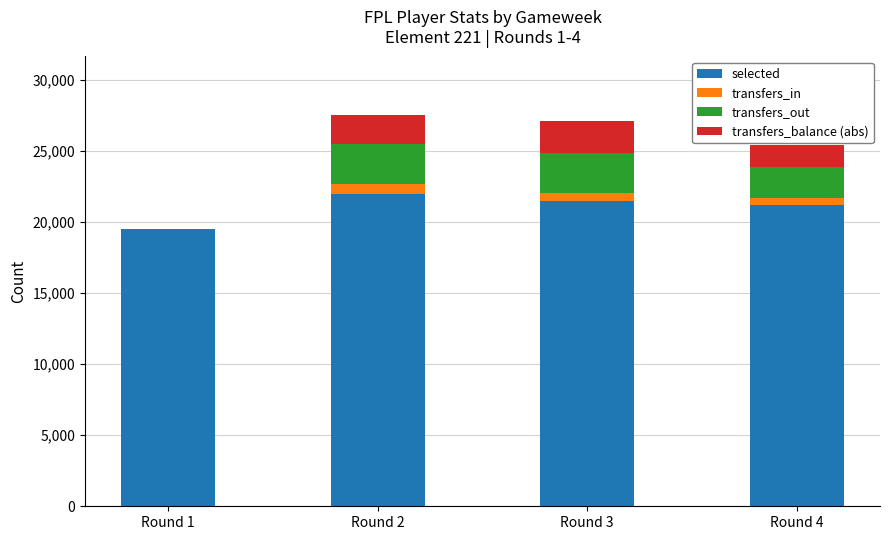

Reading left to right, transcribe the values for selected.

Round 1=19526	Round 2=21955	Round 3=21479	Round 4=21190